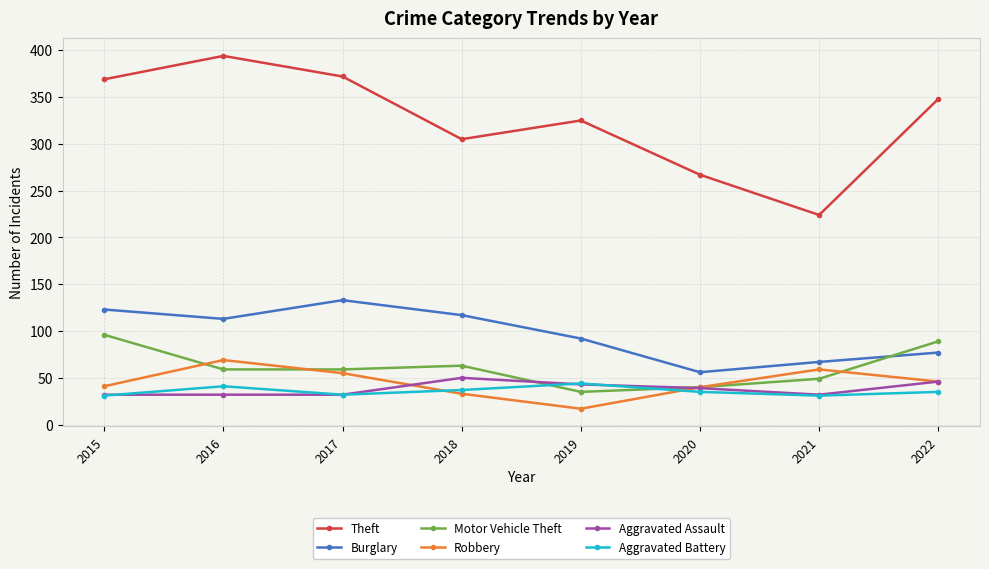

Between 2019 and 2021, which series saw the biggest shift?

Theft